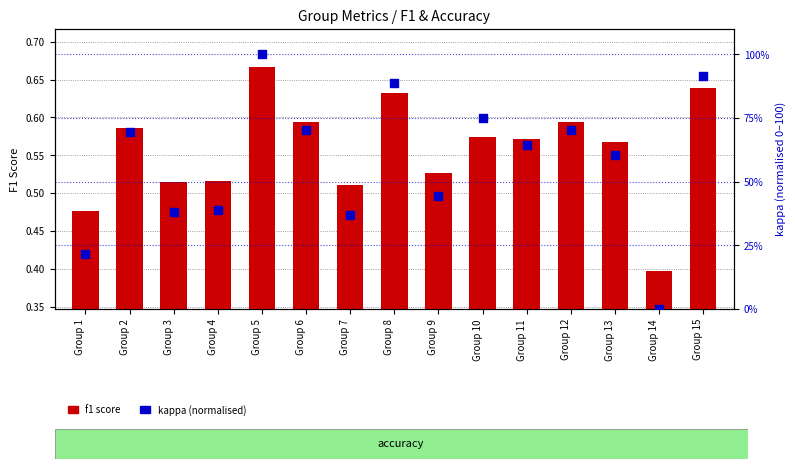

What is the total value across all series at Group 8?

89.3